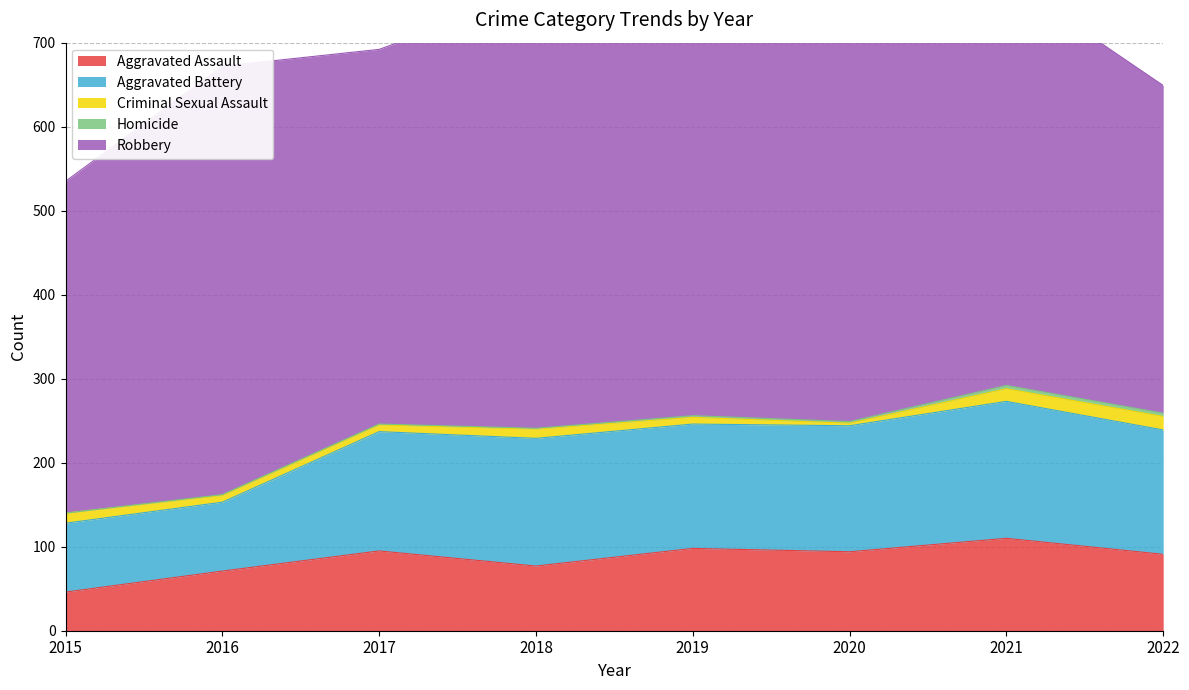

Where is the first local maximum for Robbery?

2016